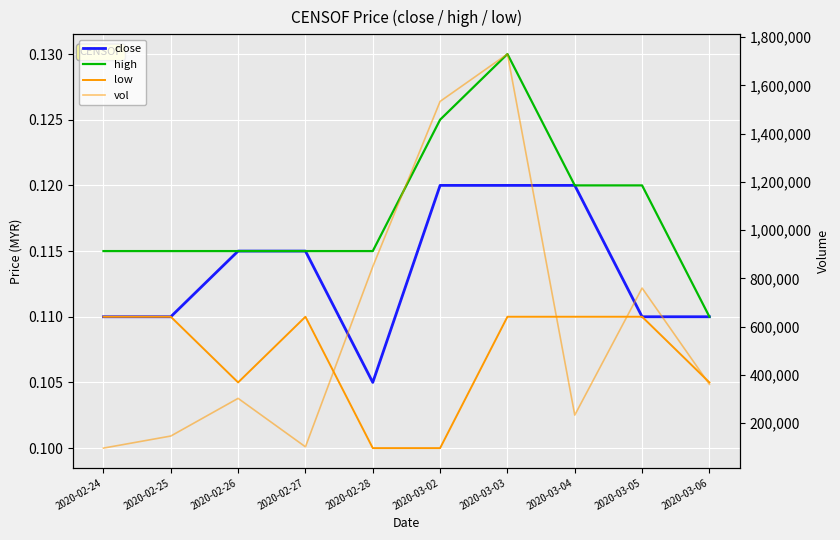

Between 2020-02-25 and 2020-03-05, which series saw the biggest shift?

vol